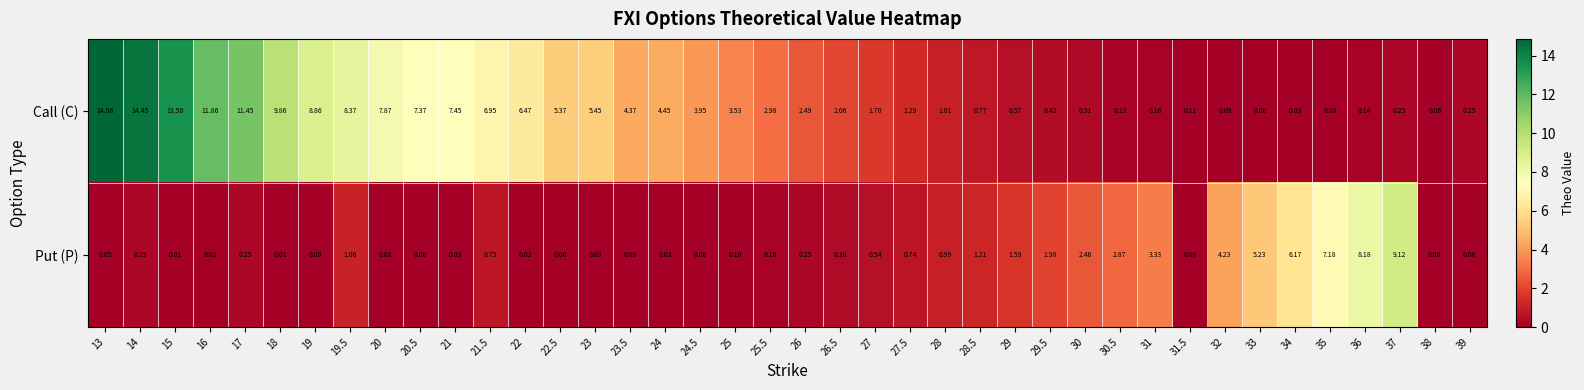

Which series has the largest range (max minus min)?

Call (C)